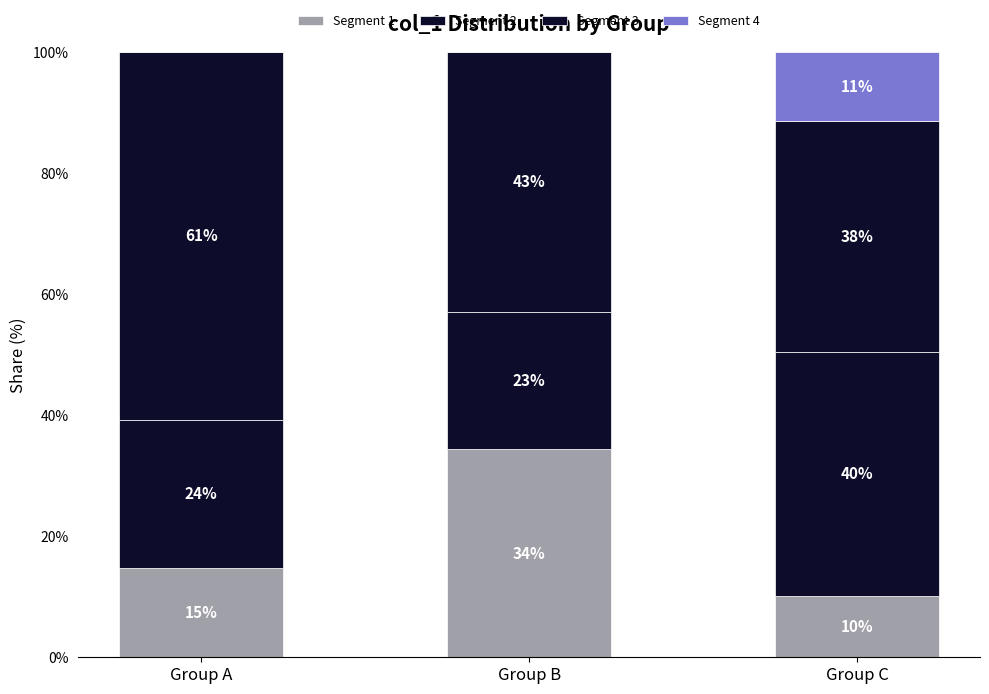

Which series has the widest spread of values?

Segment 1